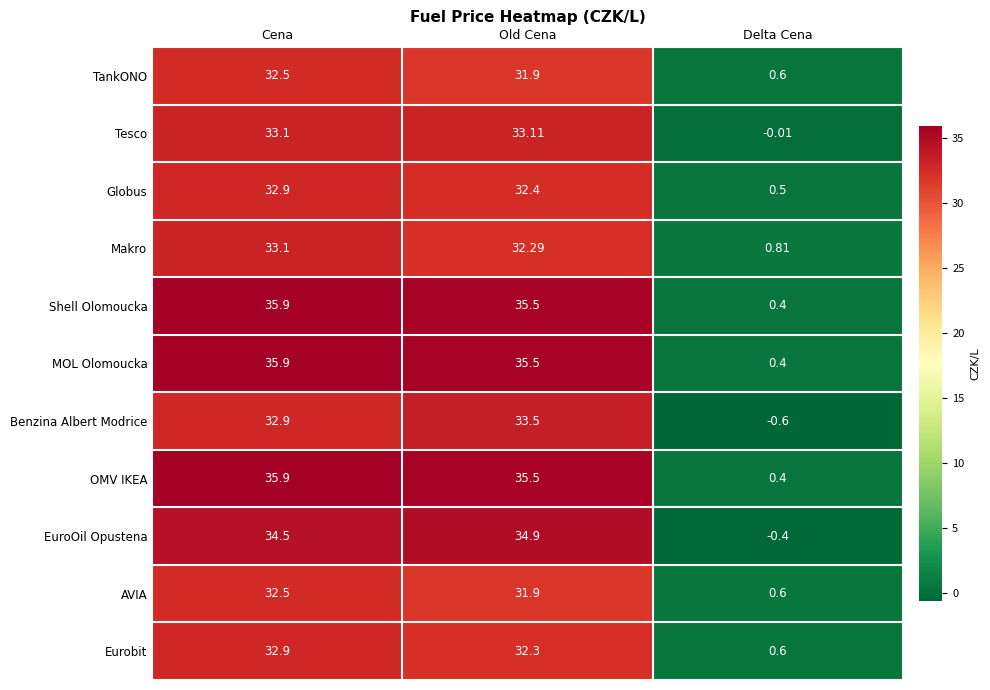

Which category has the lowest value in the Globus series?

Delta Cena